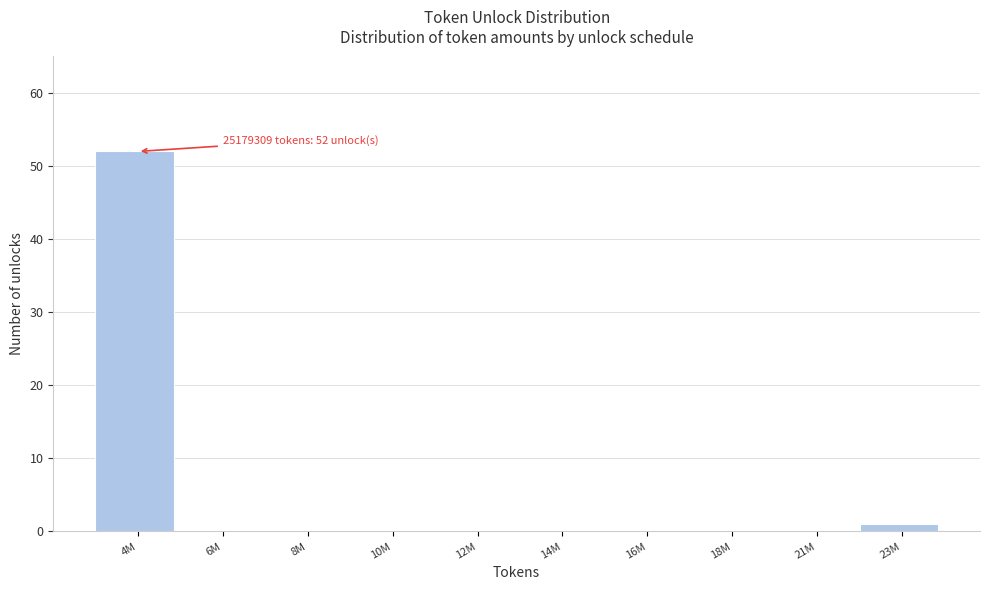

Reading left to right, list all the values displayed in this chart.

4M=52	6M=0	8M=0	10M=0	12M=0	14M=0	16M=0	18M=0	21M=0	23M=1